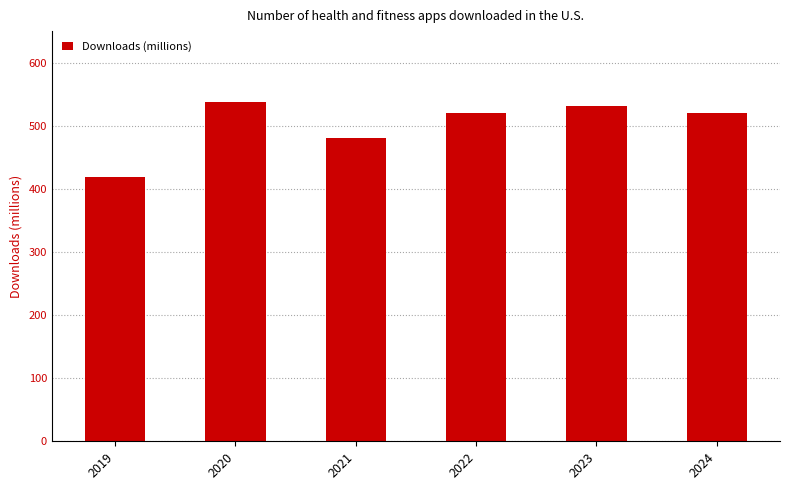

What is the value of the 6th bar from the left?

521